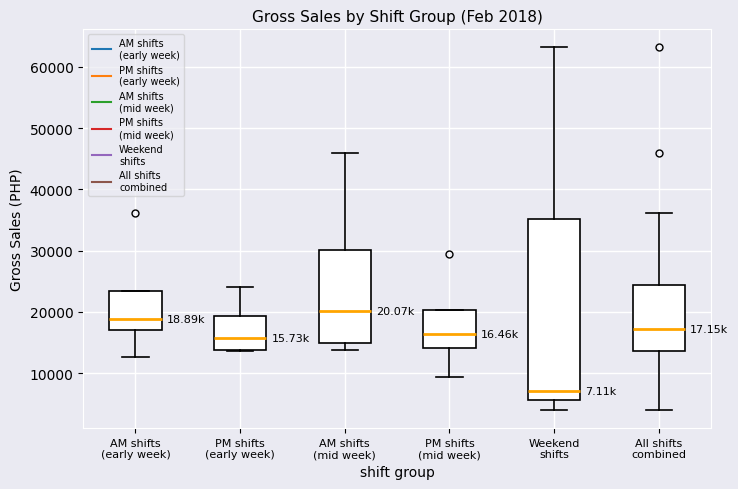

Which box is the tallest, from its lower edge to its upper edge?

Weekend shifts